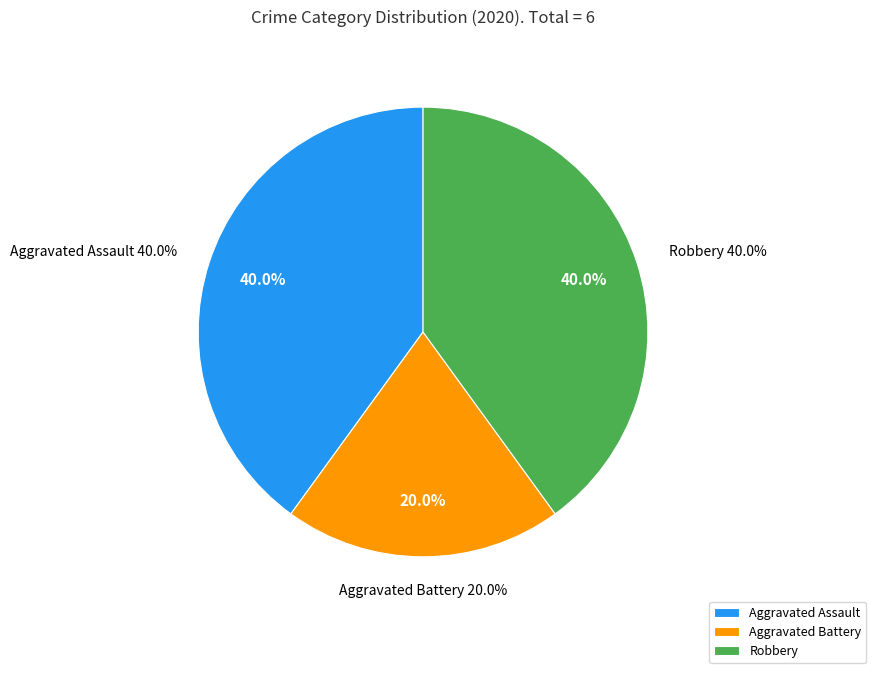

Rank the categories by value from highest to lowest.

Aggravated Assault, Robbery, Aggravated Battery